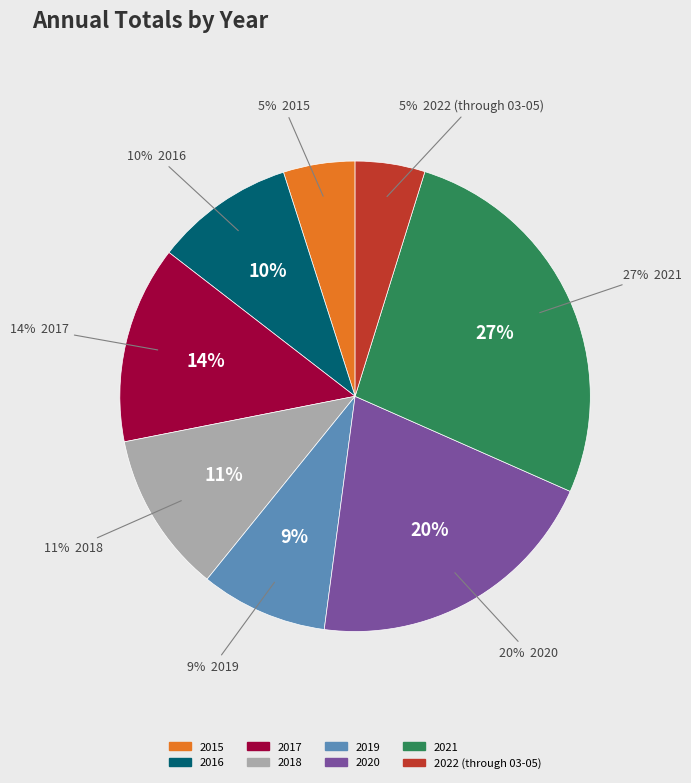

To the nearest percent, what percentage of the pie is 2018?

11%